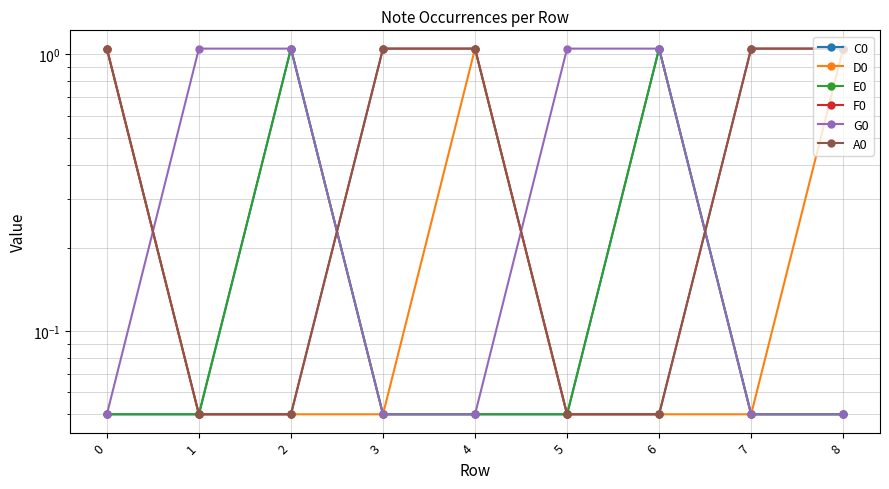

What is the highest value of the E0 series?

1.1